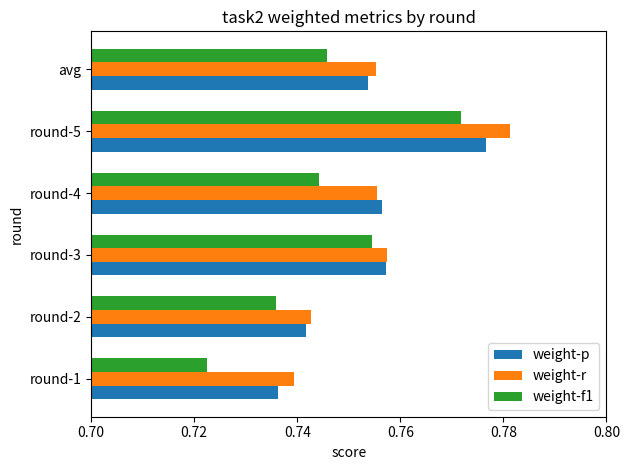

At how many categories does at least one series exceed 0?

6